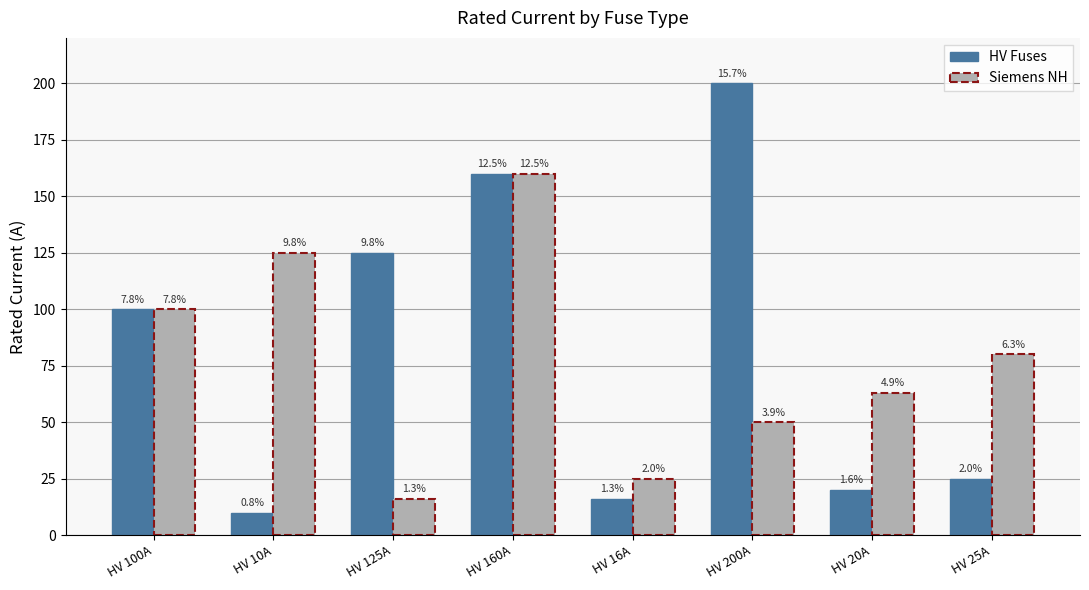

Which series has the widest spread of values?

HV Fuses